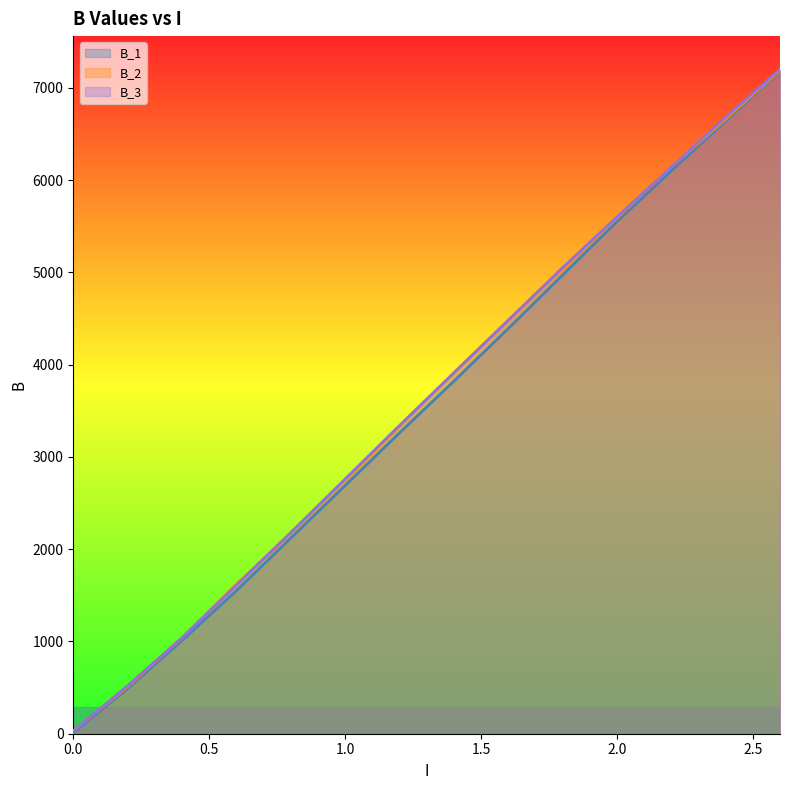

What is the maximum value shown in the chart?

7200